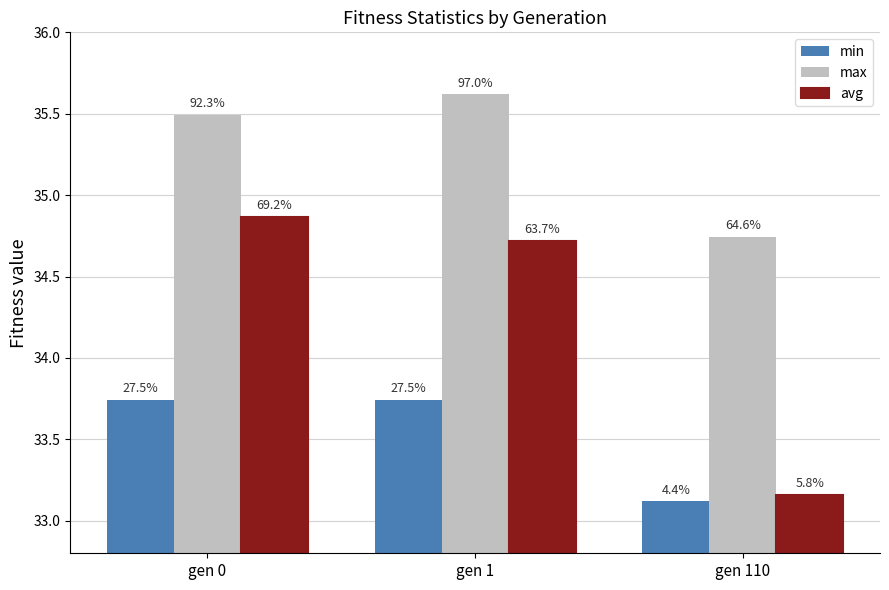

How many groups of bars are there?

3